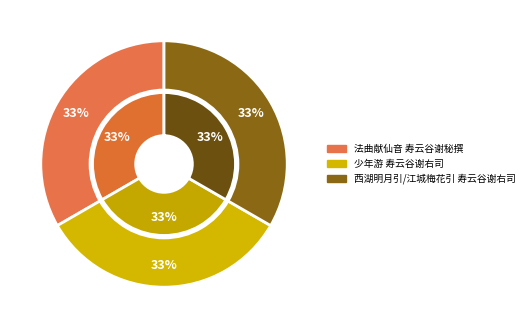

To the nearest percent, what percentage of the pie is 法曲献仙音 寿云谷谢秘撰?

33%